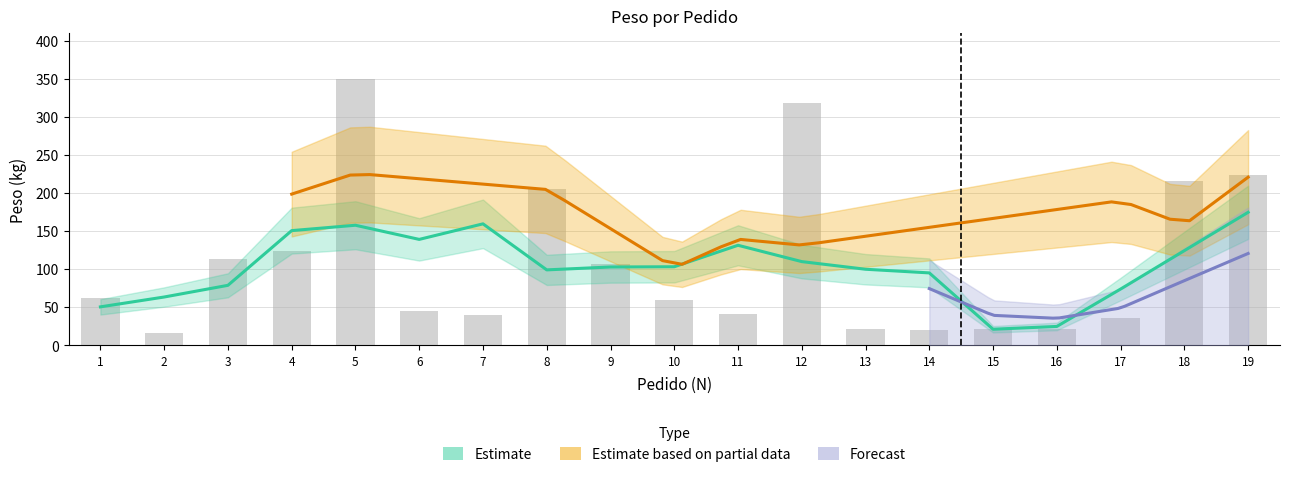

Is it true that the value at 11 is 62.3?

False